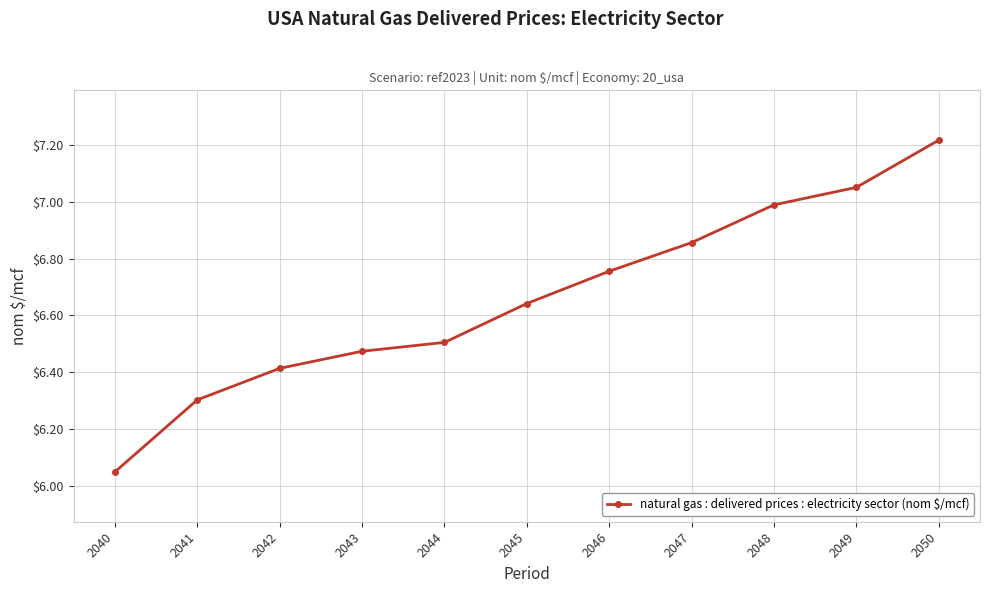

At which label is the value closest to 6?

2040